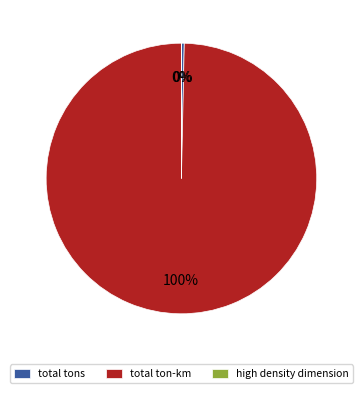

Do total tons and total ton-km together represent more than half of the pie?

Yes